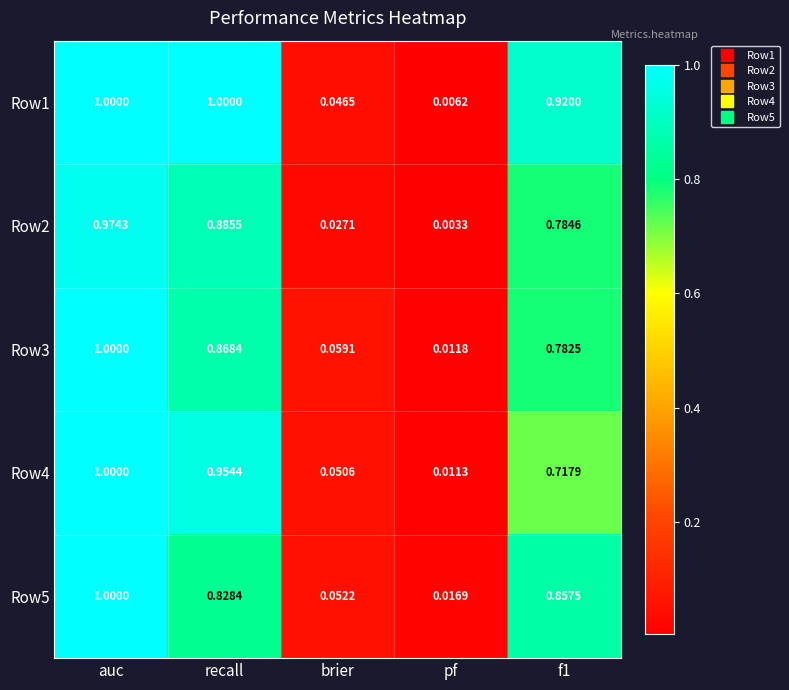

What is the greatest value displayed?

1.0